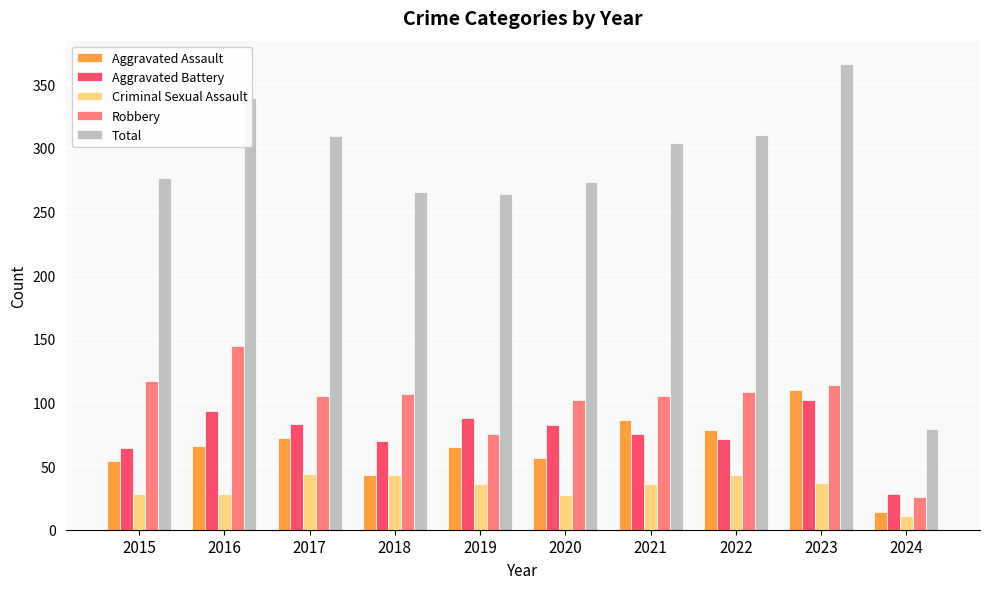

Which series has the largest total across all categories?

Total